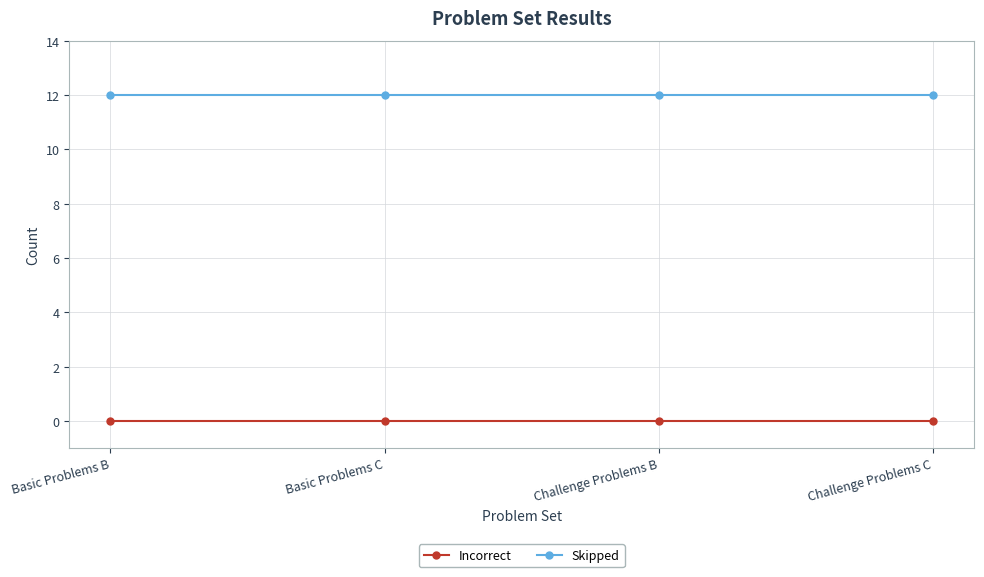

What is the maximum value shown in the chart?

12